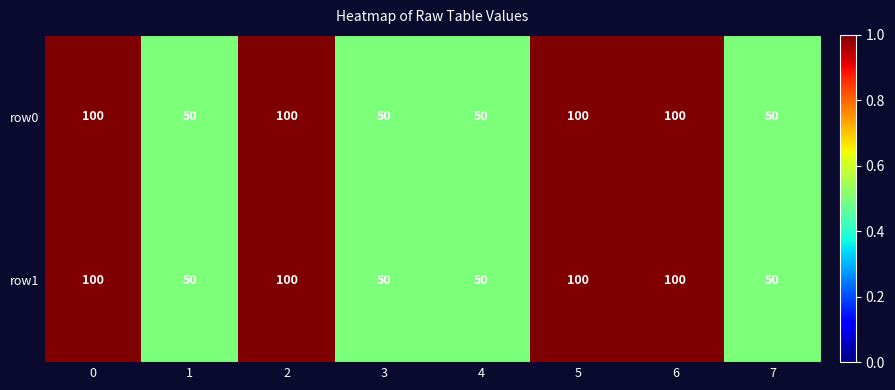

Count the row0 values in the range 50 to 100.

8